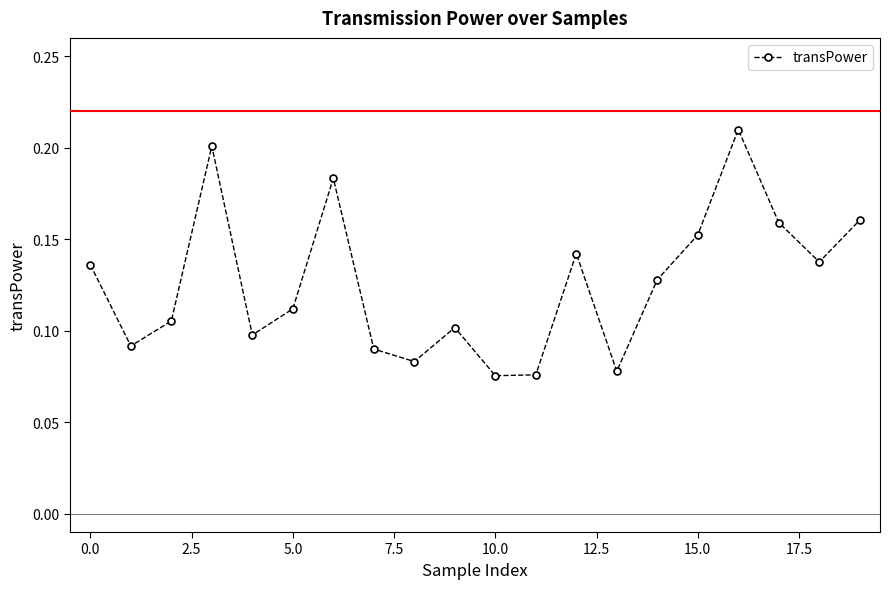

How many interior local peaks (higher than both neighbors) does the data have?

5